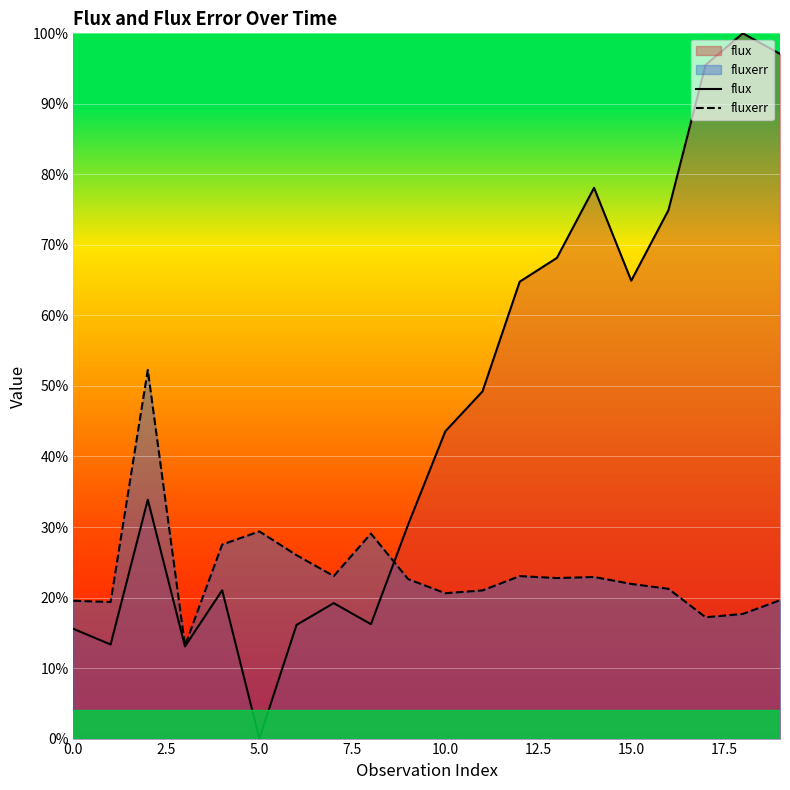

How many lines are shown in the chart?

2